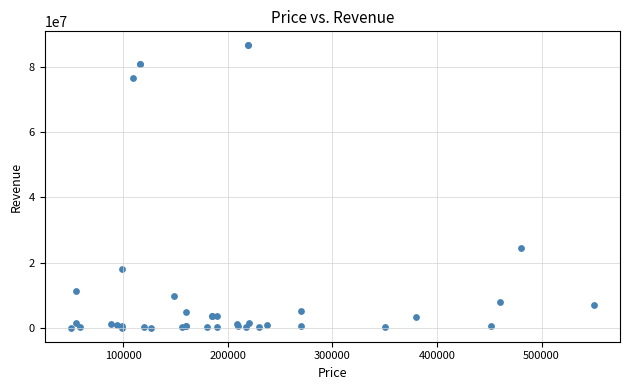

What Y value in the scatter plot is closest to 43302000?

24480000